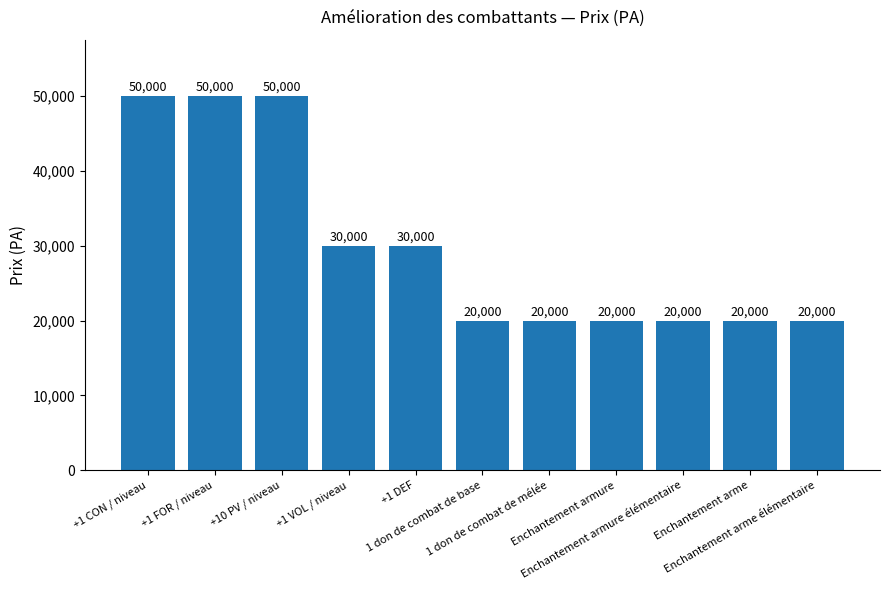

What is the sum of all values?

330000